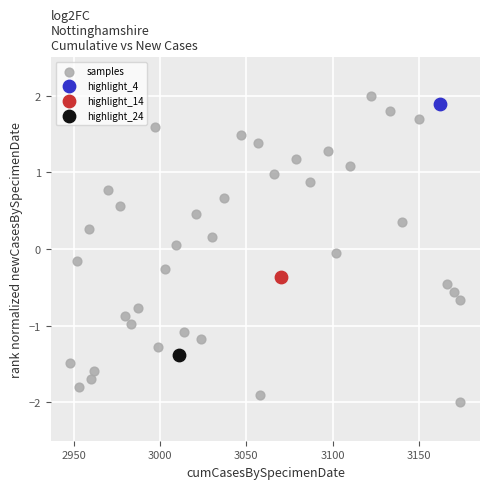

What are all the series names shown in the legend?

samples, highlight_4, highlight_14, highlight_24